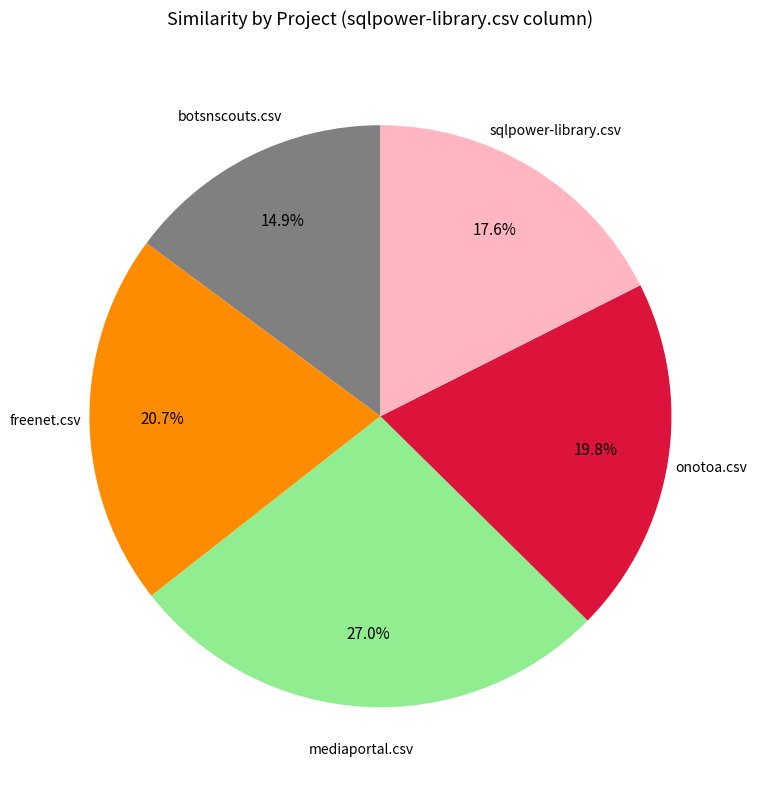

How much of the chart is everything except freenet.csv?

79.3%